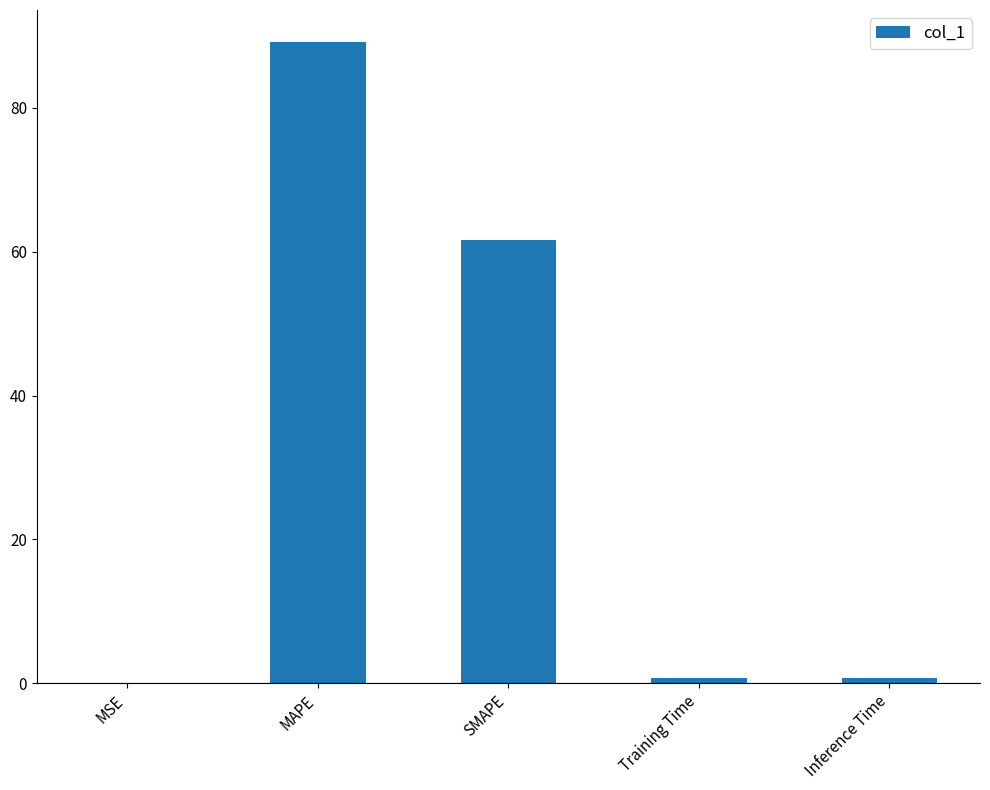

What is the maximum value shown in the chart?

89.2